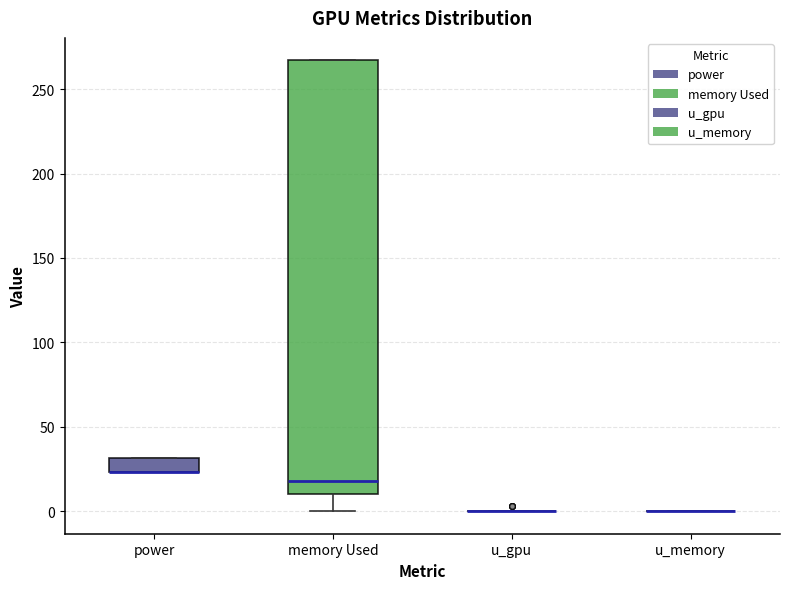

Reading left to right, transcribe this box plot: for each box, give where its median line is, the range the box spans, and where its two whiskers end, as read against the y-axis. The values are not printed on the chart, so give them approximately, as read against the axis.

power: median 25 (drawn on the box's lower edge), box 25 to 30, whiskers 25 to 30
memory Used: median 20, box 10 to 265, whiskers 0 to 265
u_gpu: box collapsed to a line at 0, whiskers 0 to 0
u_memory: box collapsed to a line at 0, whiskers 0 to 0